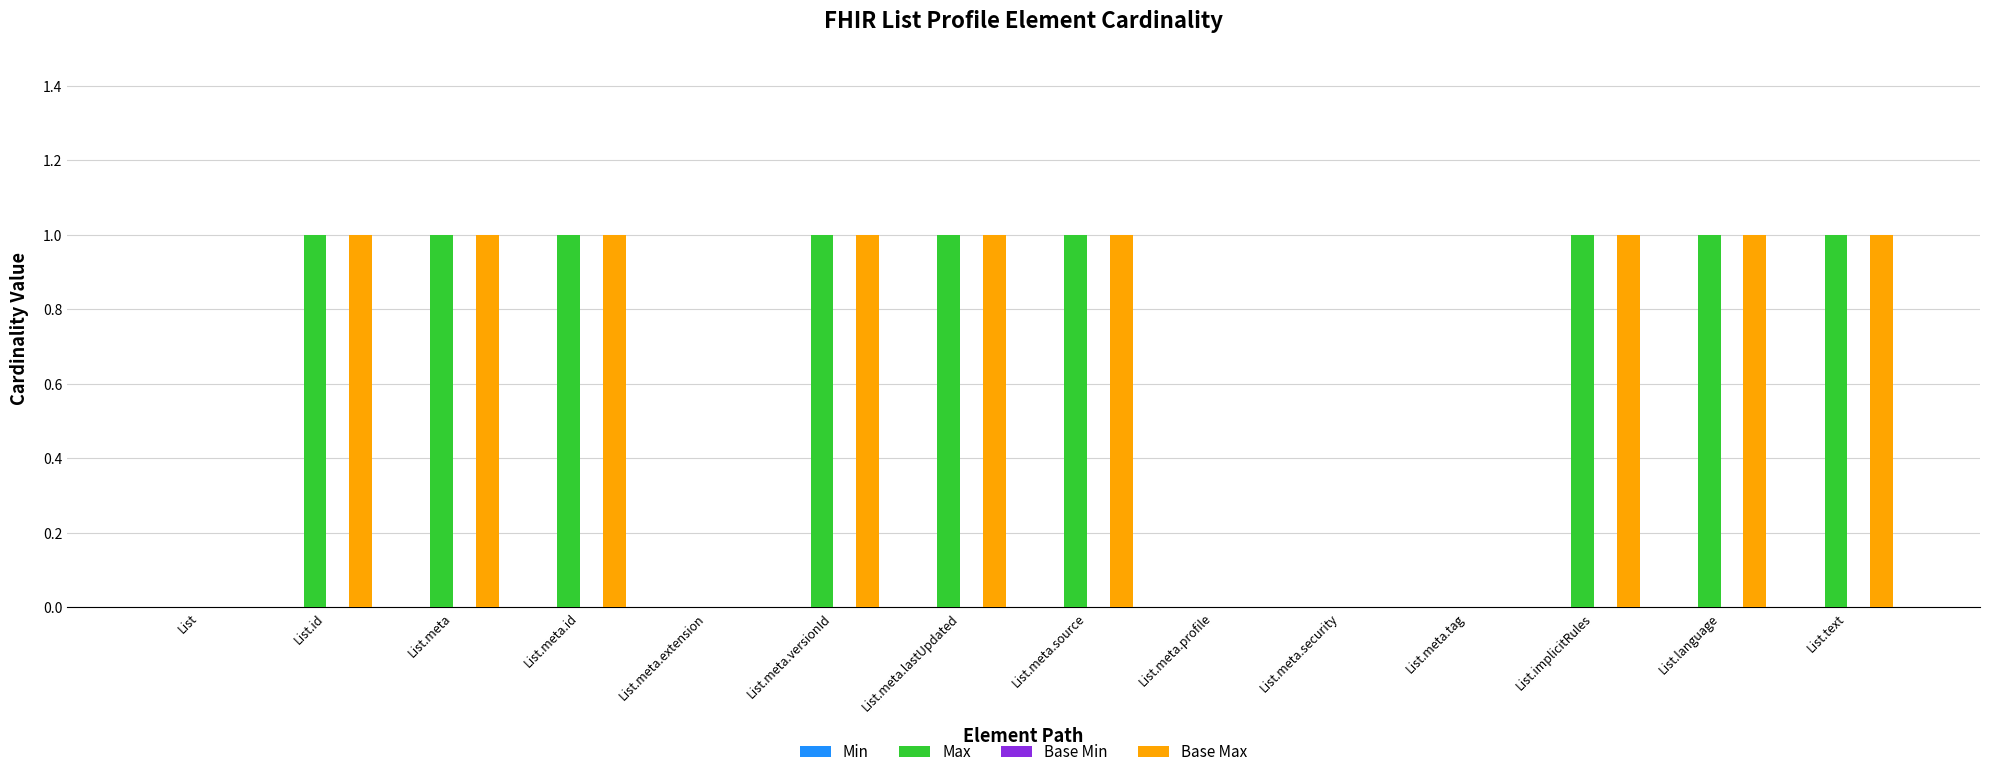

Reading right to left, transcribe all the data shown in this chart.

Max: List.text=1	List.language=1	List.implicitRules=1	List.meta.tag=0	List.meta.security=0	List.meta.profile=0	List.meta.source=1	List.meta.lastUpdated=1	List.meta.versionId=1	List.meta.extension=0	List.meta.id=1	List.meta=1	List.id=1	List=0
Base Max: List.text=1	List.language=1	List.implicitRules=1	List.meta.tag=0	List.meta.security=0	List.meta.profile=0	List.meta.source=1	List.meta.lastUpdated=1	List.meta.versionId=1	List.meta.extension=0	List.meta.id=1	List.meta=1	List.id=1	List=0